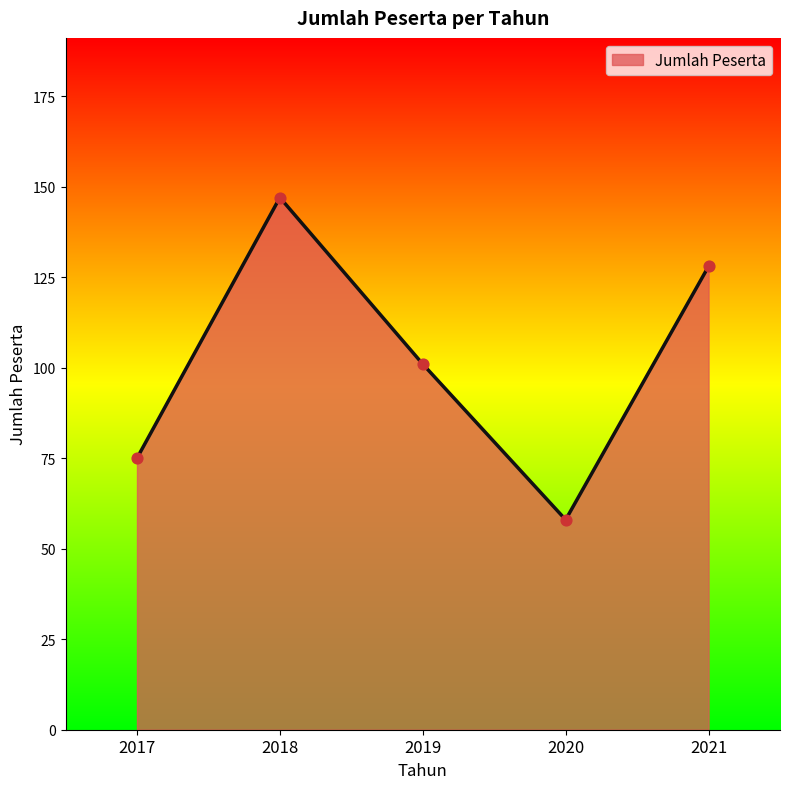

What is the change in value from 2018 to 2019?

-46